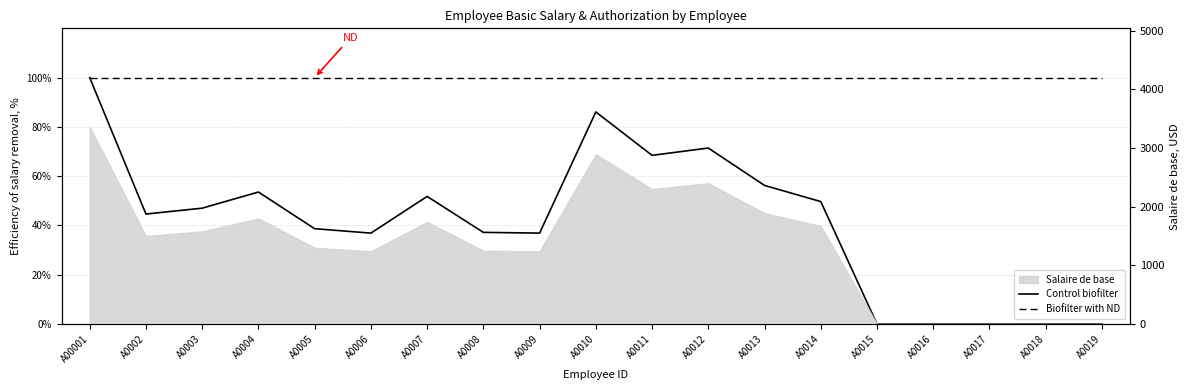

Does the chart have visible grid lines?

Yes